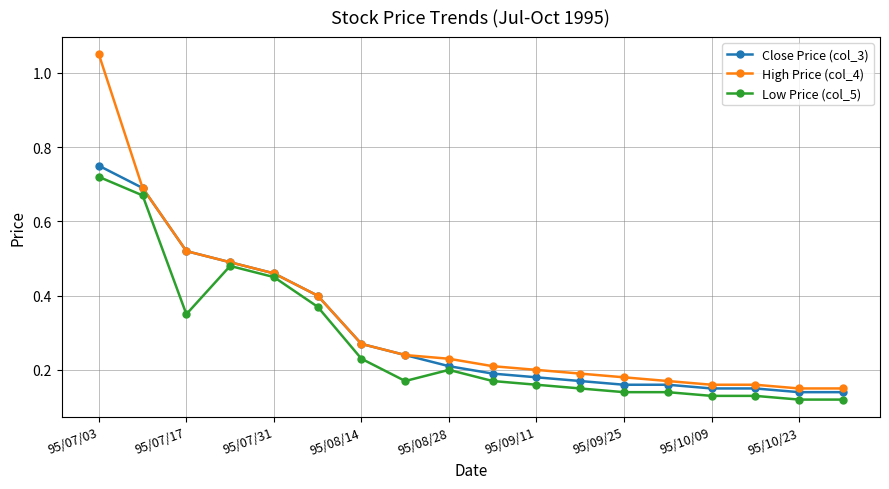

Rank the series by their maximum value, from lowest to highest.

Low Price (col_5), Close Price (col_3), High Price (col_4)